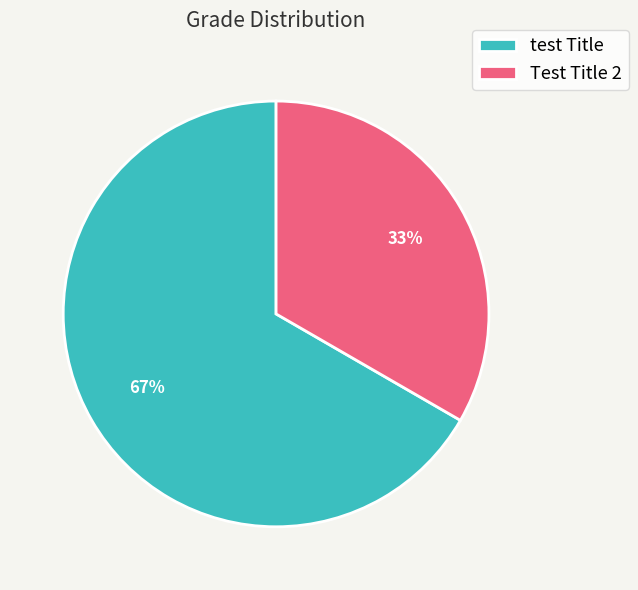

Which category accounts for the majority?

test Title